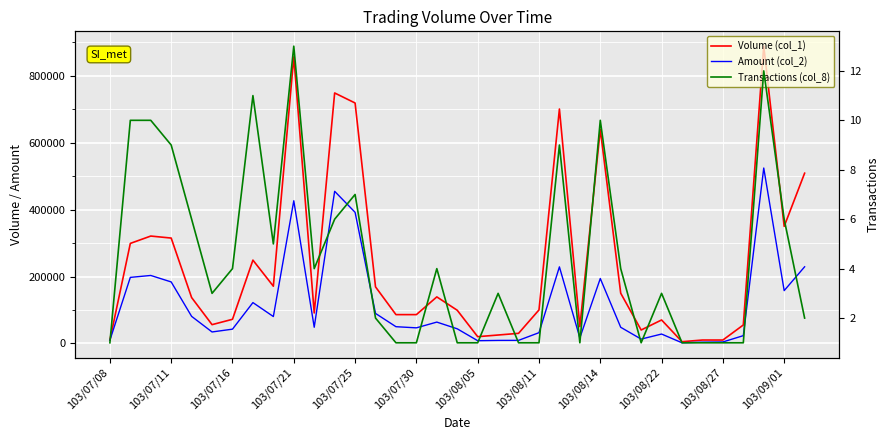

How many lines are shown in the chart?

3